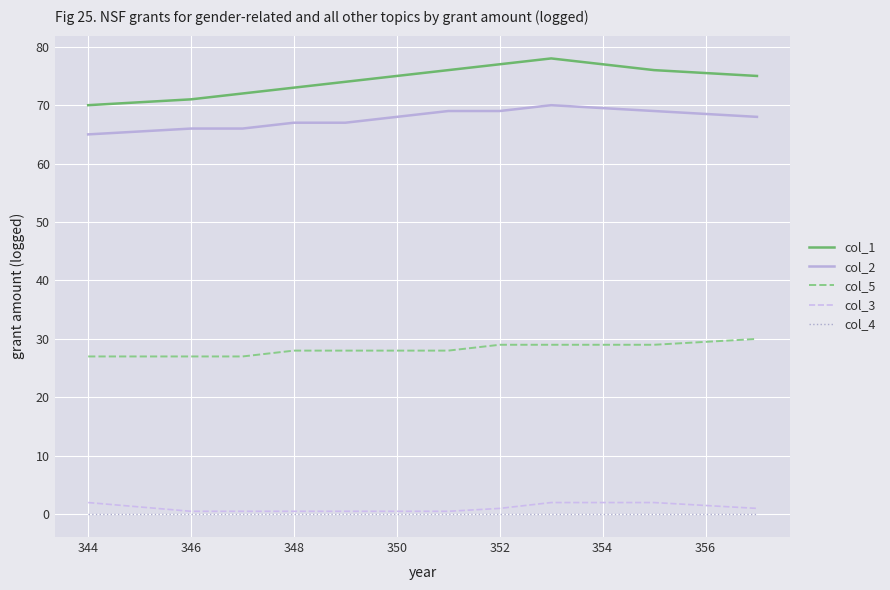

Which series has the widest spread of values?

col_1